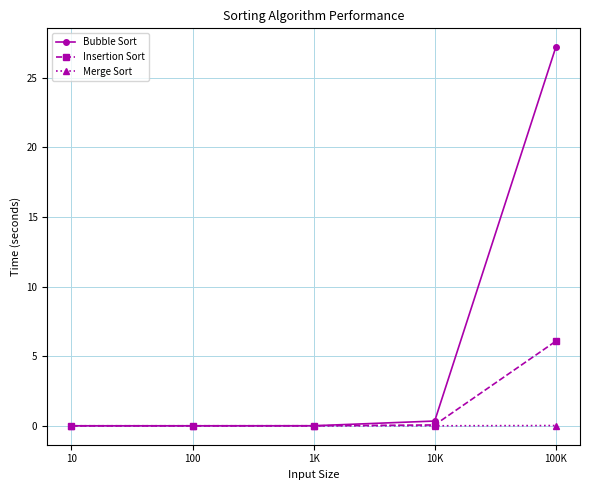

How many series are shown in this chart?

3